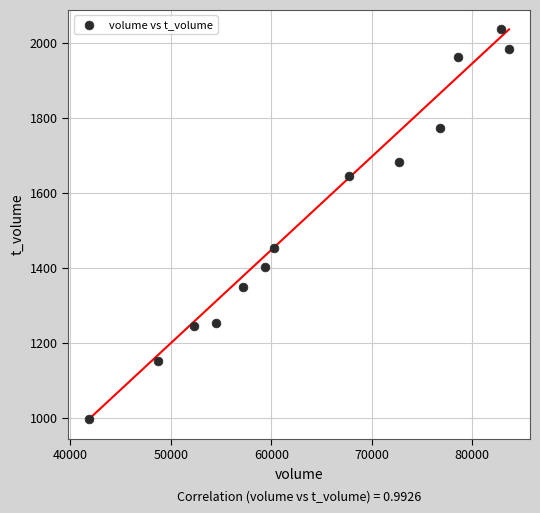

What is the range of X values (max minus min)?

41802